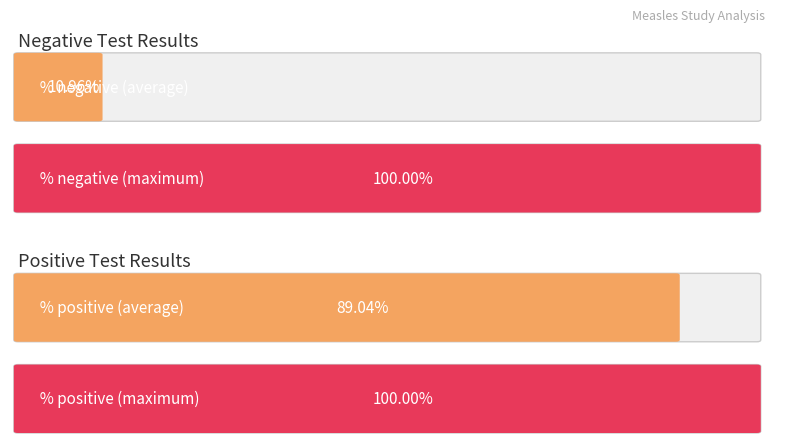

What are all the series names shown in the legend?

negative, positive